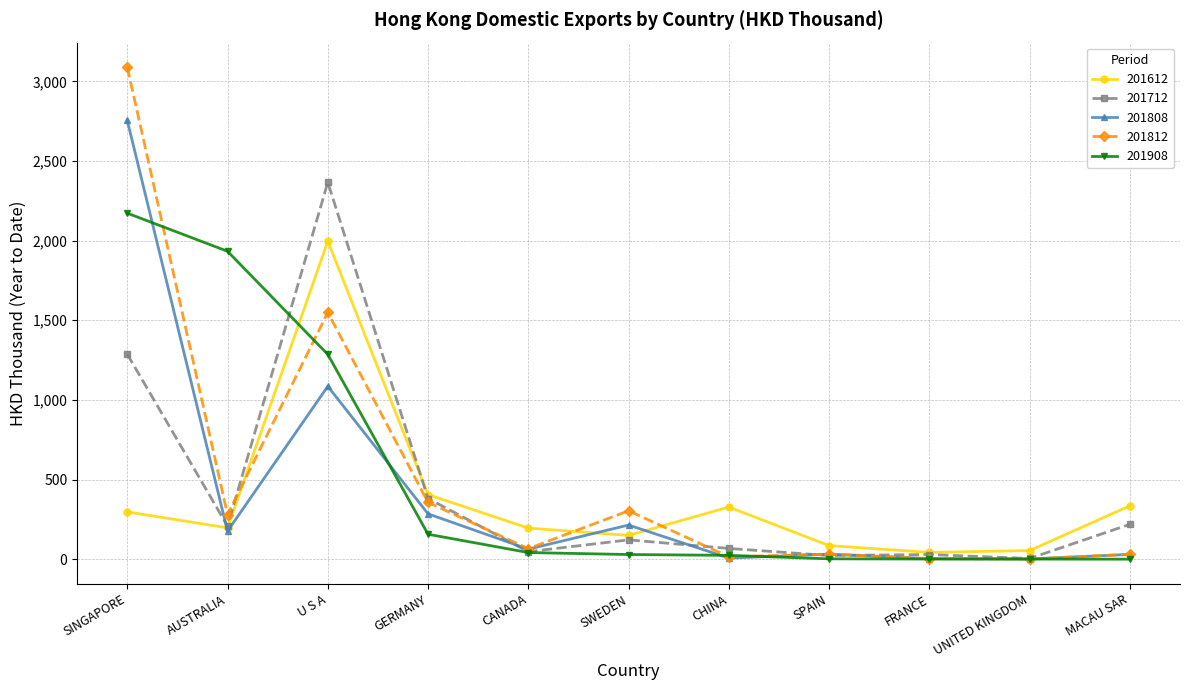

Which series has the widest spread of values?

201812